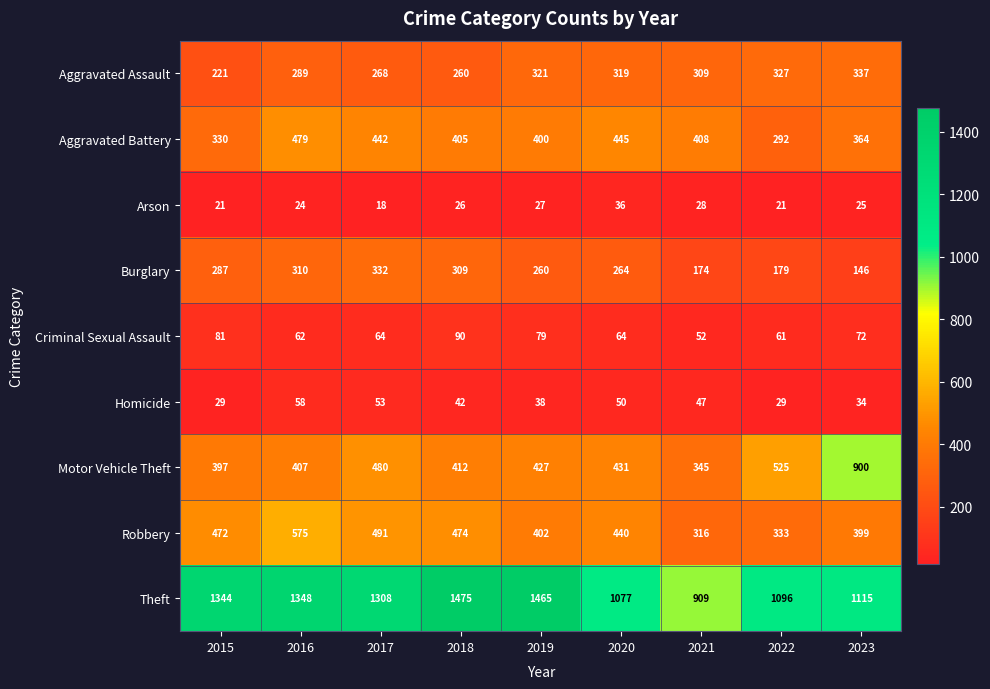

What is the smallest value displayed?

18